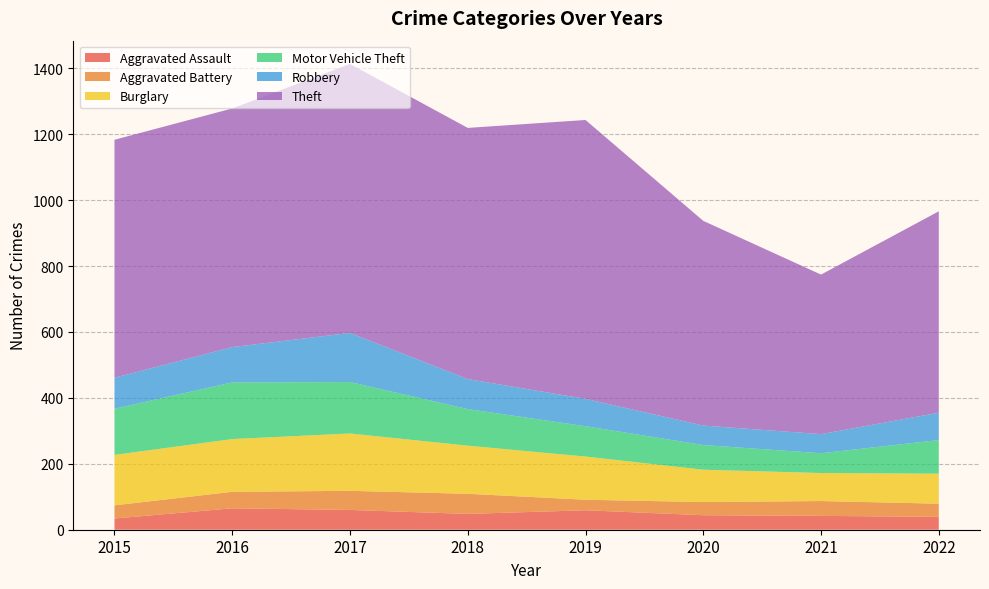

Reading left to right, transcribe all the data shown in this chart.

Aggravated Assault: 34	65	60	48	59	44	42	39
Aggravated Battery: 40	50	58	61	32	40	45	40
Burglary: 153	160	174	146	131	98	85	91
Motor Vehicle Theft: 140	172	156	111	92	75	60	102
Robbery: 94	107	149	91	83	59	58	83
Theft: 722	724	816	762	846	621	484	611